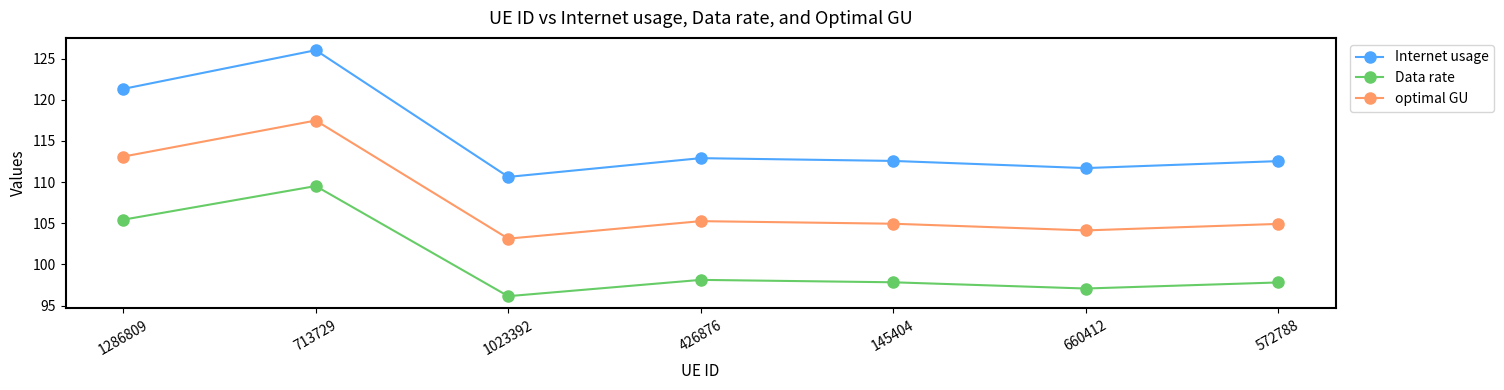

At which category is the sum across all series the highest?

713729